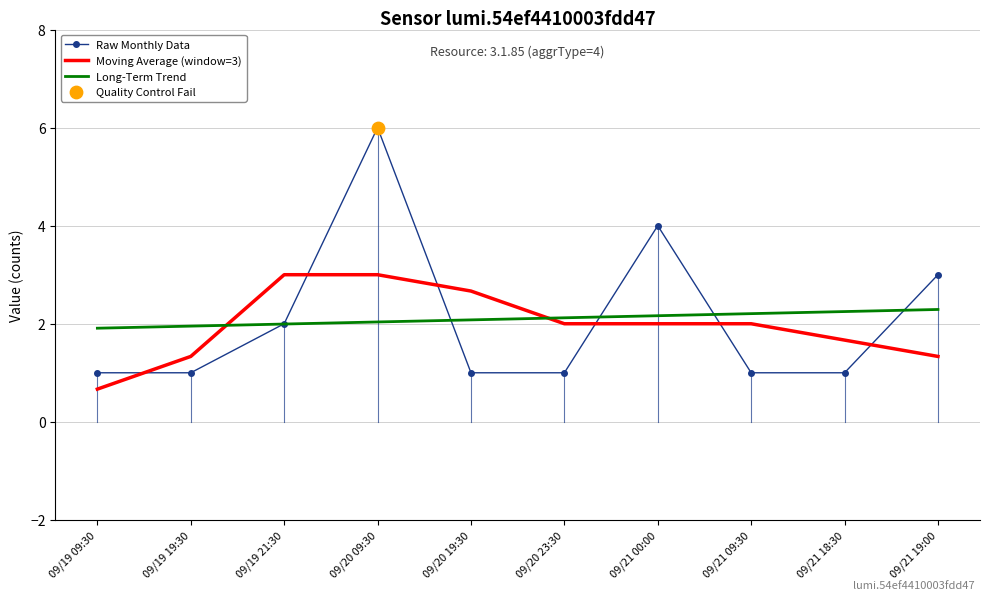

What is the total value across all series at 09/20 23:30?

5.1